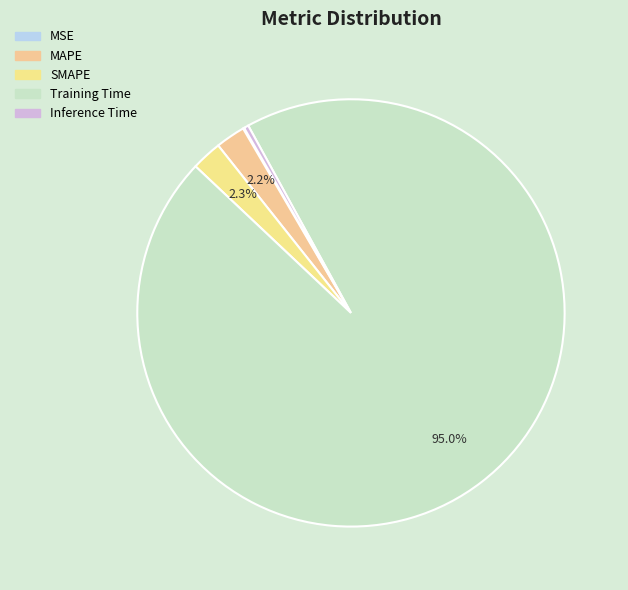

How many slices are in this pie chart?

5